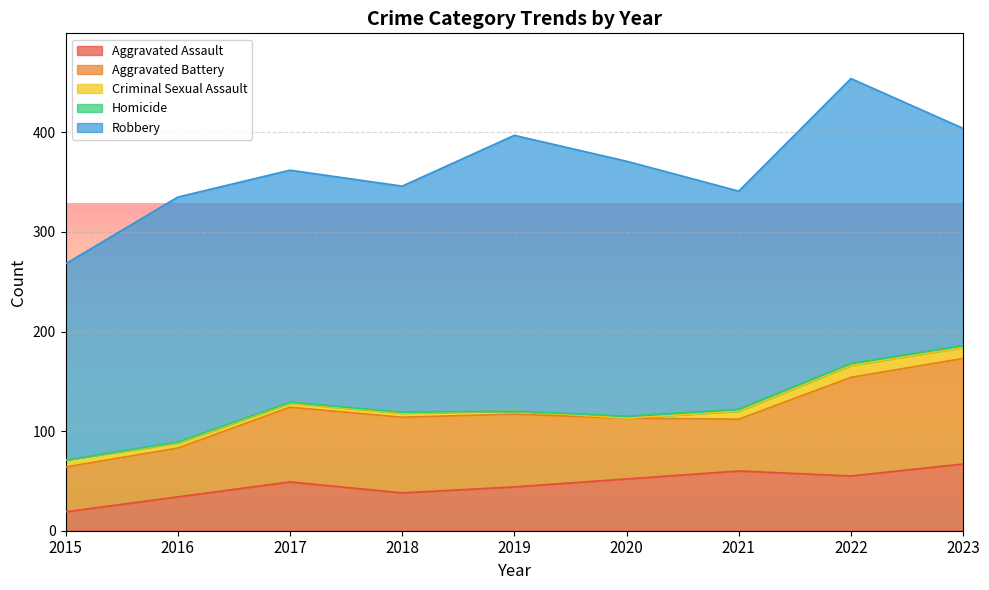

Reading left to right, what are all the values shown in this chart?

Aggravated Assault: 2015=19	2016=34	2017=49	2018=38	2019=44	2020=52	2021=60	2022=55	2023=67
Aggravated Battery: 2015=45	2016=49	2017=75	2018=76	2019=73	2020=61	2021=52	2022=99	2023=106
Criminal Sexual Assault: 2015=7	2016=5	2017=4	2018=4	2019=3	2020=0	2021=8	2022=12	2023=11
Homicide: 2015=0	2016=1	2017=1	2018=1	2019=0	2020=2	2021=2	2022=2	2023=2
Robbery: 2015=197	2016=246	2017=233	2018=227	2019=277	2020=256	2021=219	2022=286	2023=218